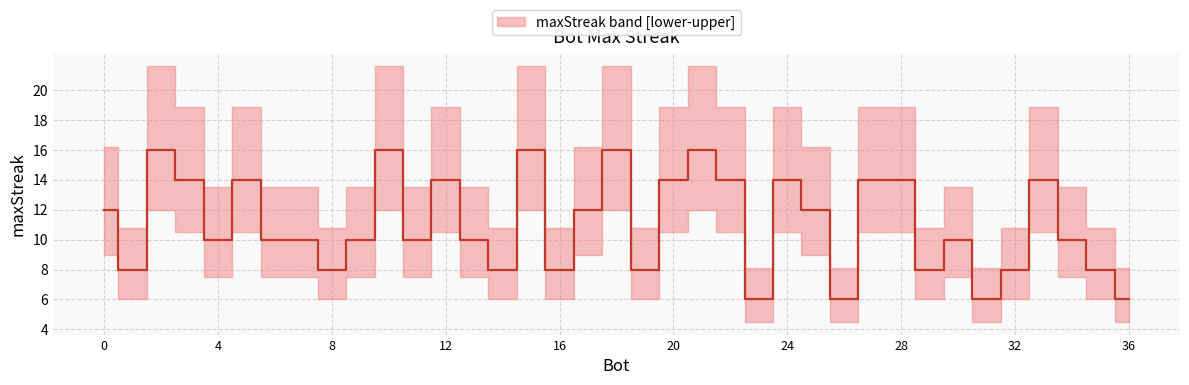

The chart shows a value of 26 at 18. True or false?

False